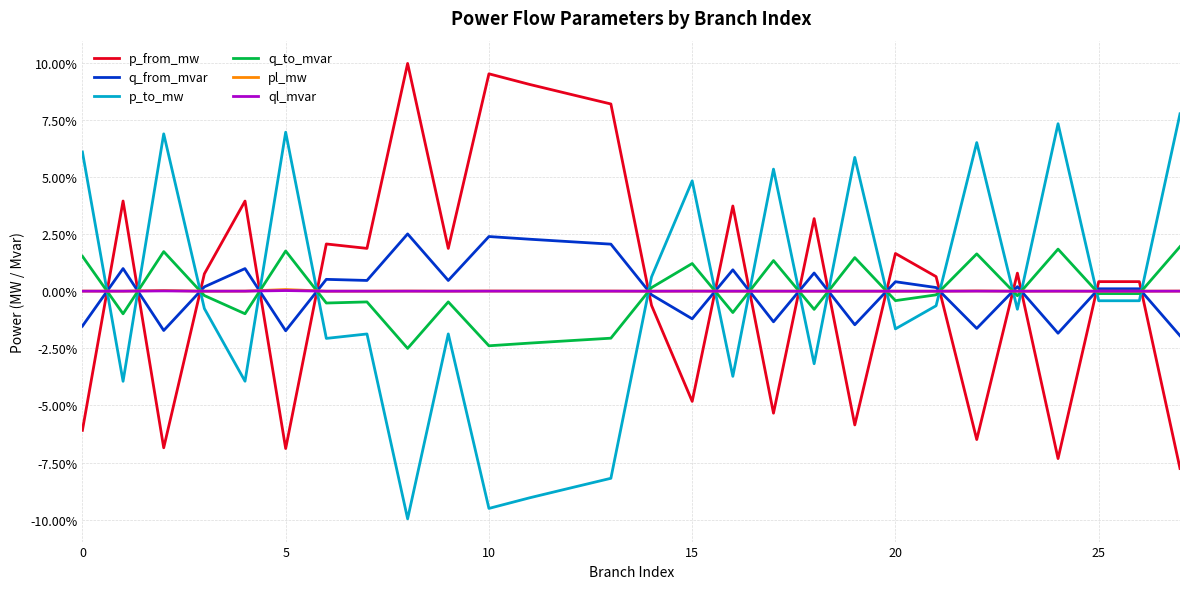

At which label is ql_mvar closest to 0?

25